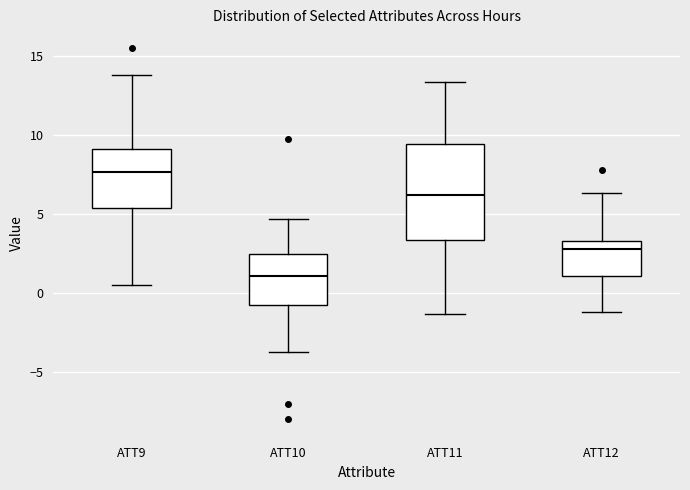

Reading left to right, read every box against the y-axis: the position of its median line, the range the box covers, and the ends of its whiskers. The values are not printed on the chart, so give them approximately, as read against the axis.

ATT9: median 7.5, box 5.5 to 9.0, whiskers 0.5 to 14.0
ATT10: median 1.0, box -1.0 to 2.5, whiskers -4.0 to 4.5
ATT11: median 6.0, box 3.5 to 9.5, whiskers -1.5 to 13.5
ATT12: median 3.0, box 1.0 to 3.5, whiskers -1.0 to 6.5